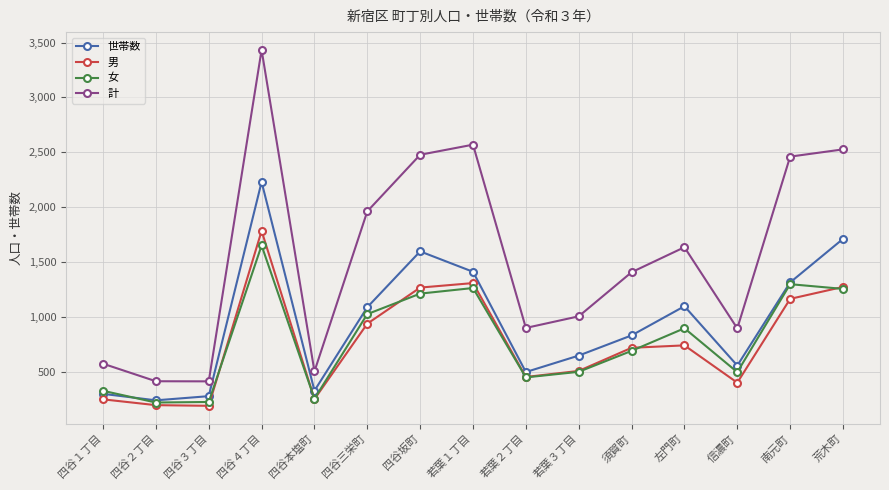

True or false: 女 has more than 2 interior local peaks.

True